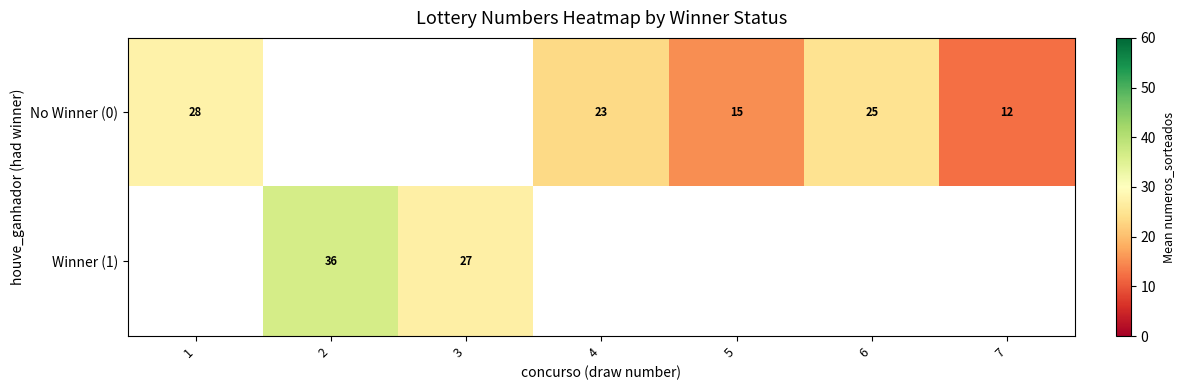

The value of No Winner (0) at 4 is 12.8. True or false?

False